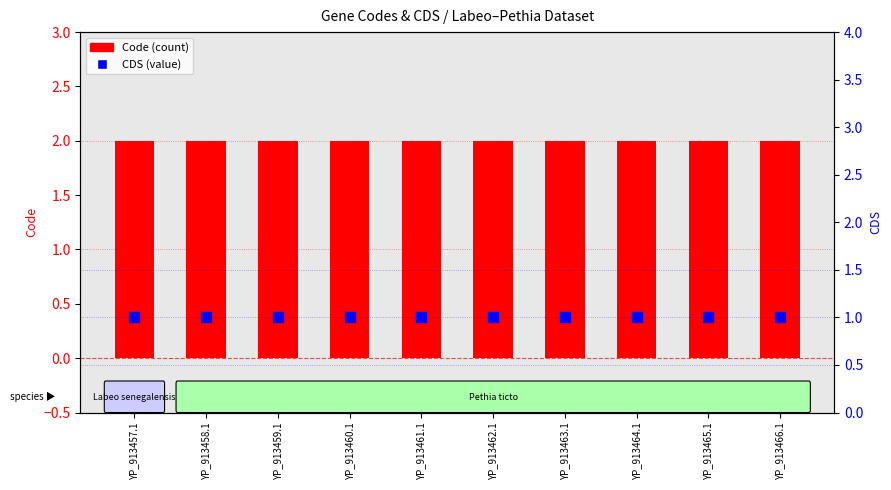

Which series reaches the minimum Y coordinate?

CDS (value)